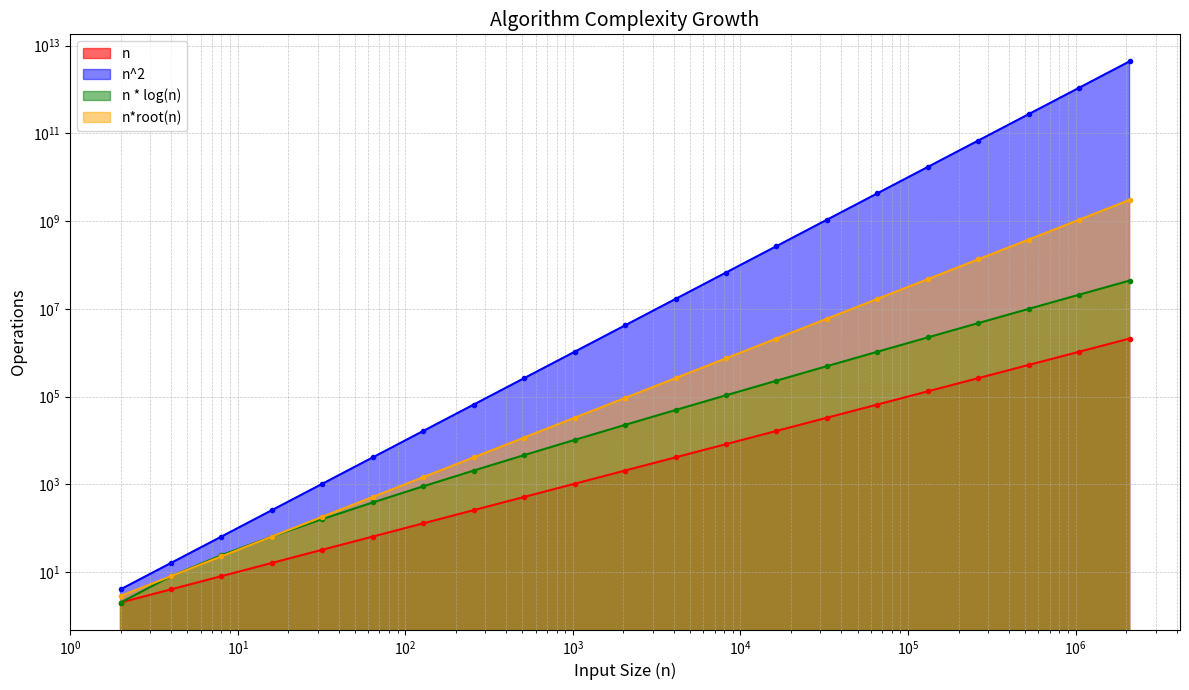

What are all the series names shown in the legend?

n, n^2, n * log(n), n*root(n)